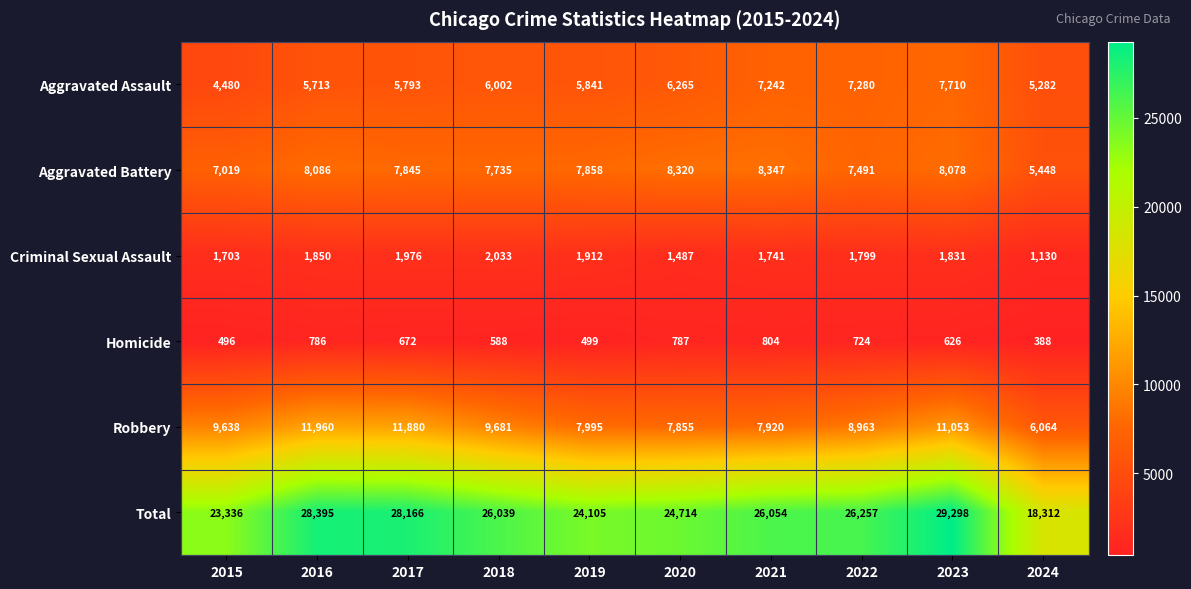

At 2023, list the series in order from largest to smallest.

Total, Robbery, Aggravated Battery, Aggravated Assault, Criminal Sexual Assault, Homicide